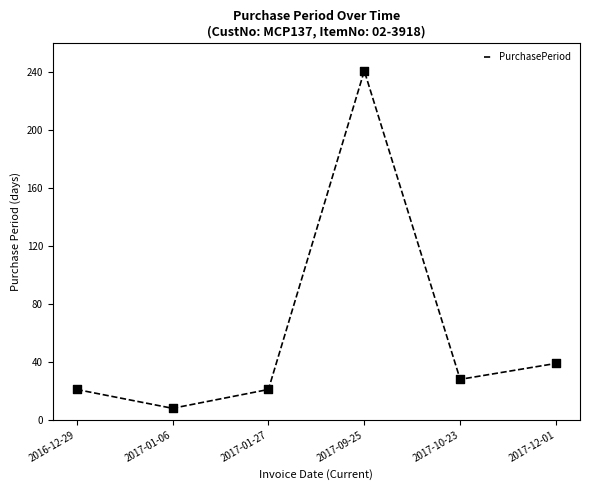

What is the ratio of the value at 2017-01-27 to the value at 2017-12-01?

0.5